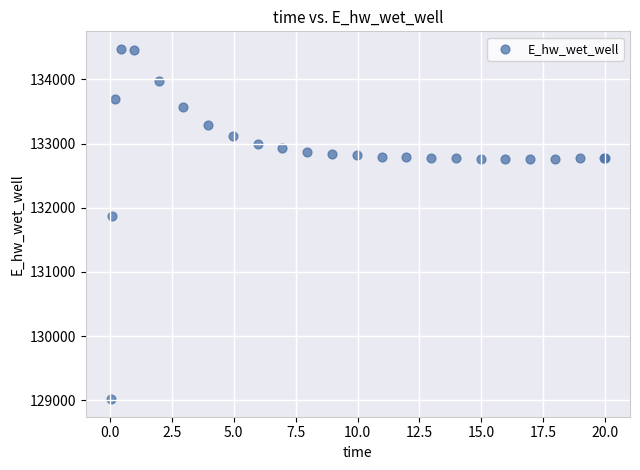

What Y value in the scatter plot is closest to 131746?

131864.6